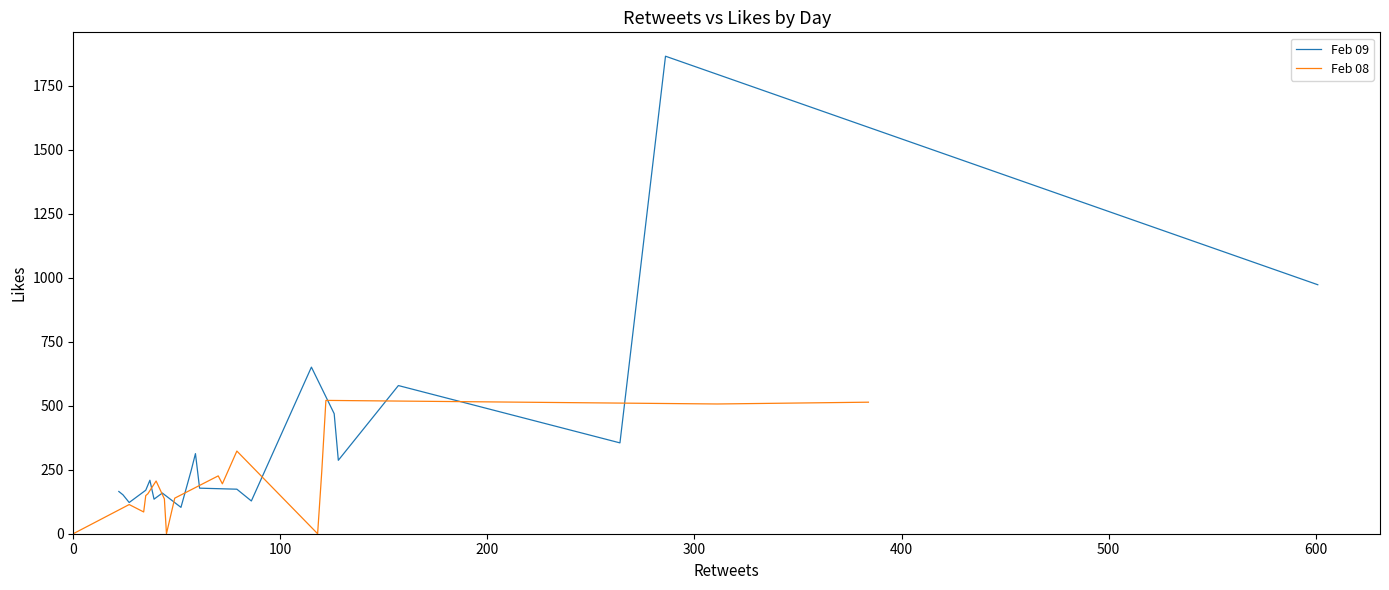

True or false: Feb 08 has more than 0 points higher than both neighbors.

True